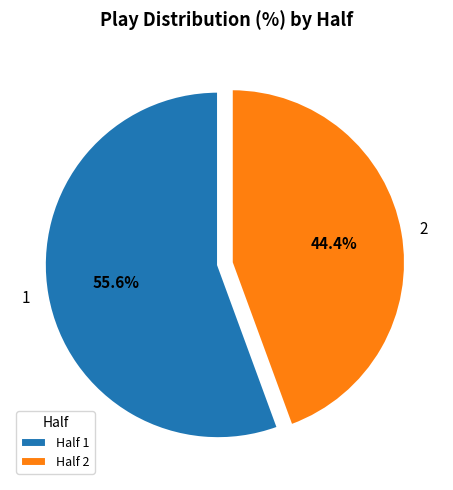

Is there a majority slice in this chart?

Yes